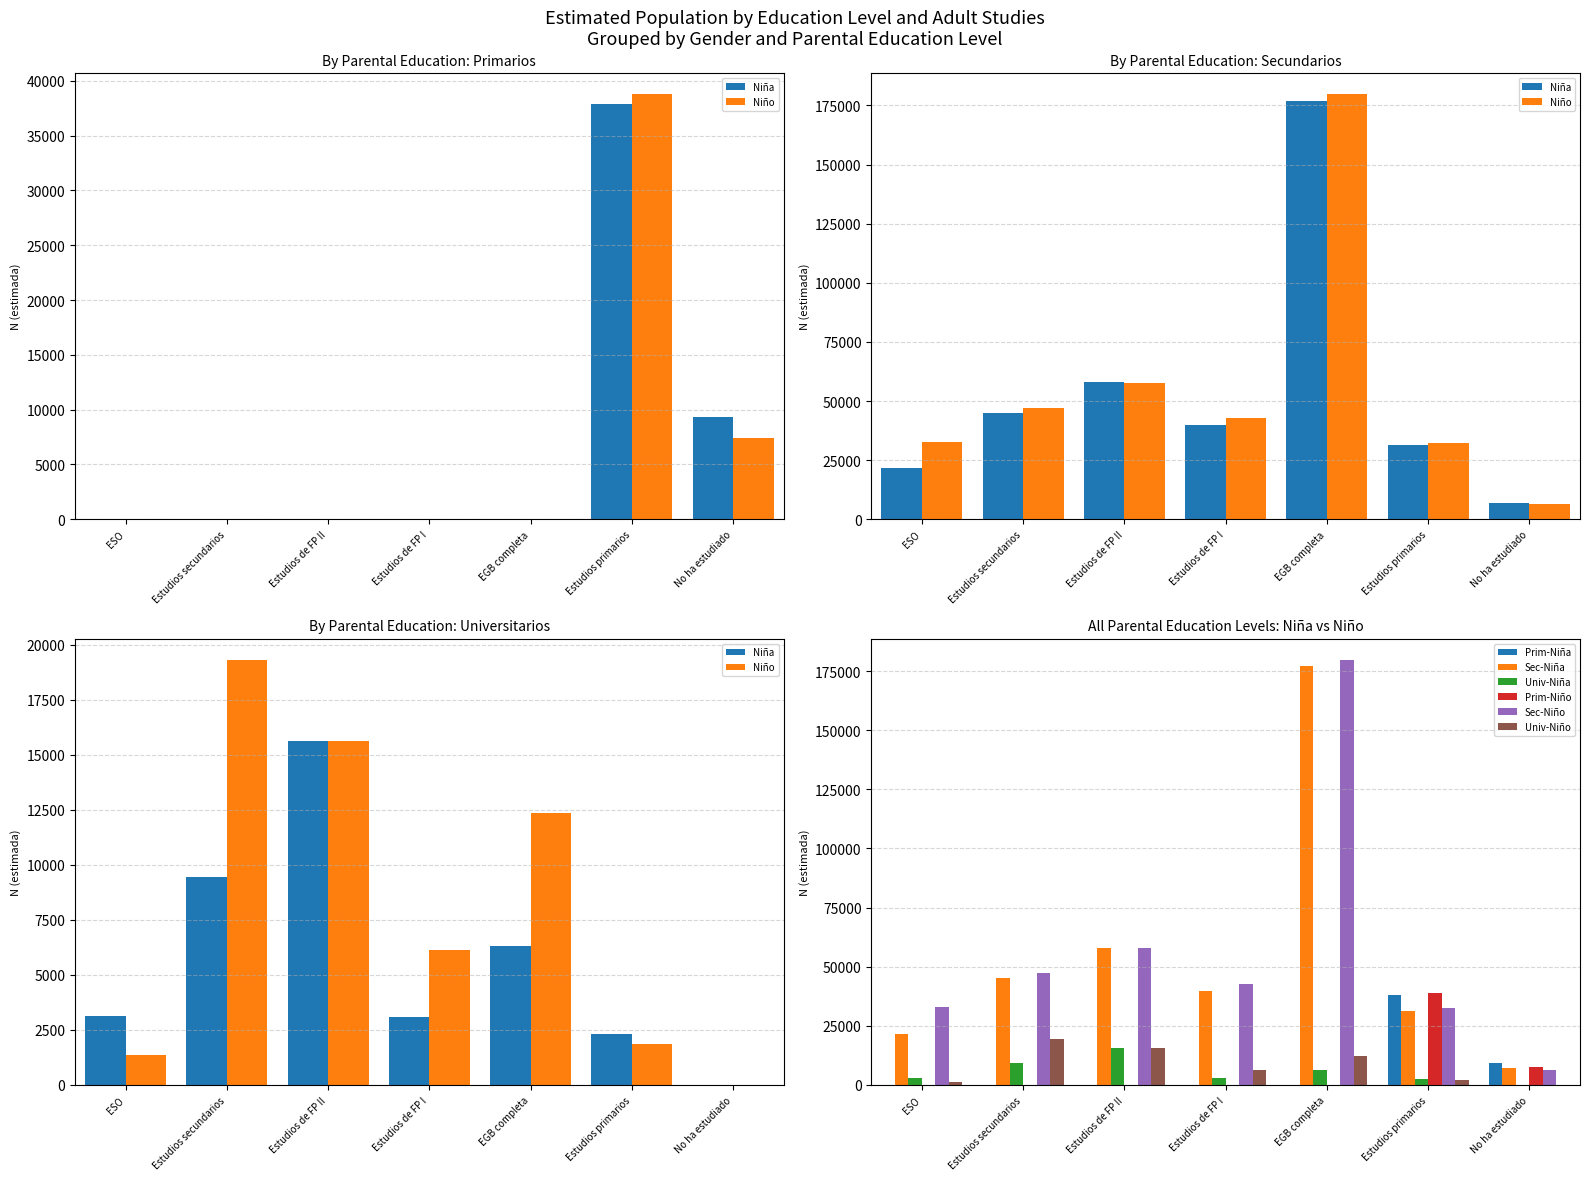

What is the label of the 1st bar from the right?

No ha estudiado